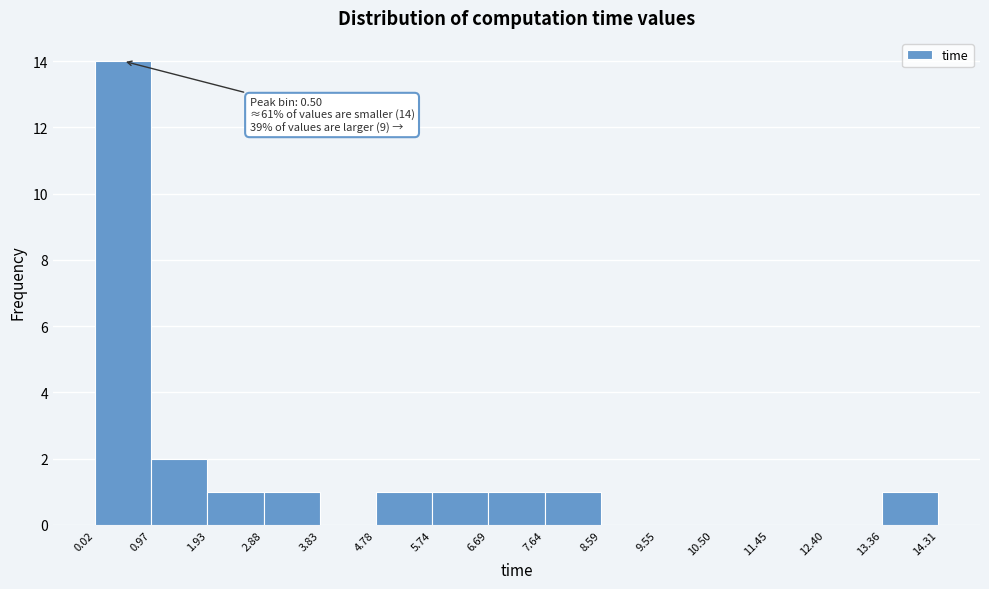

Over which range of the x-axis is the bar tallest?

0.02 to 0.97